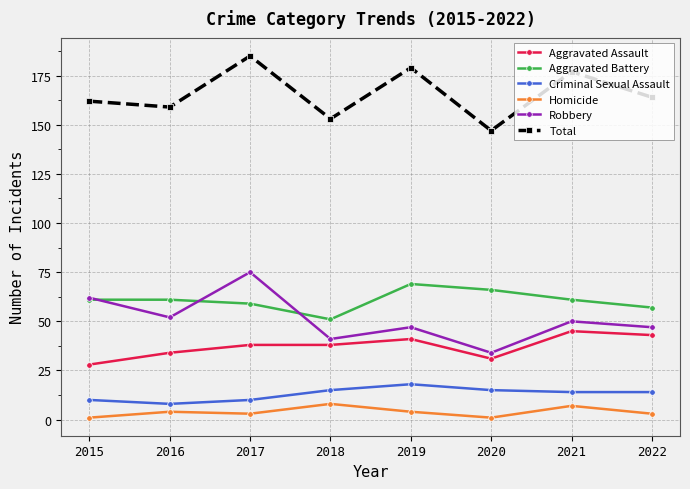

How many data points does each series have?

8